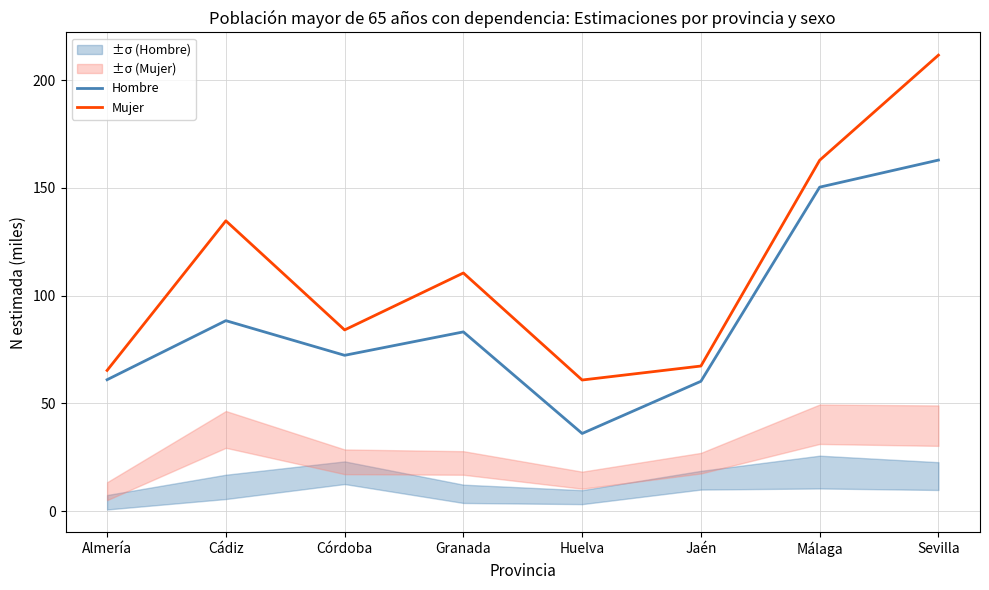

Where is the first local maximum for Mujer?

Cádiz